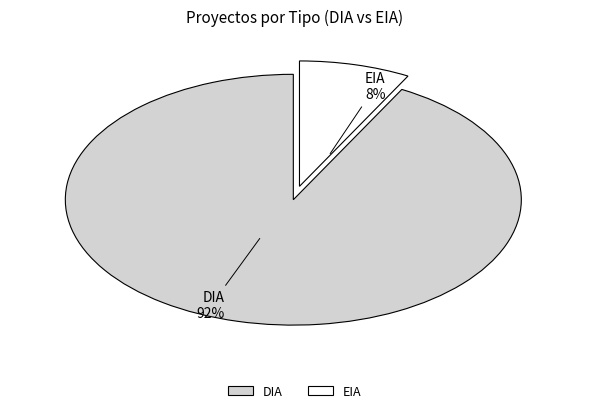

How many segments does this pie chart have?

2